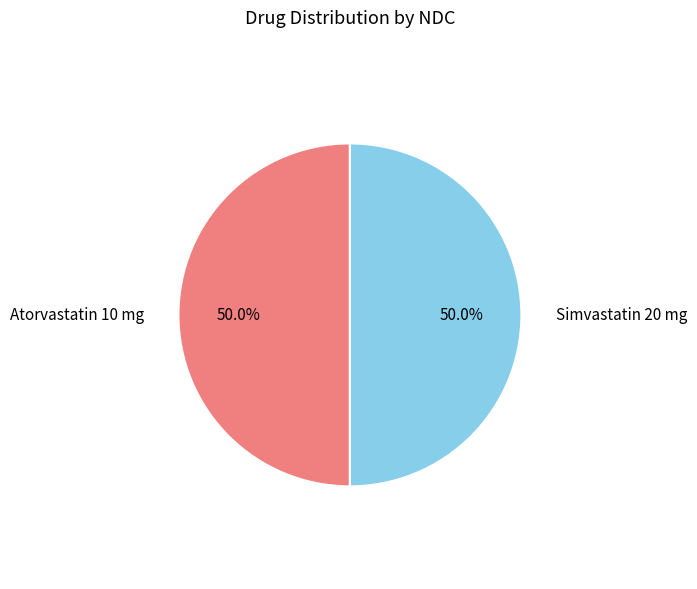

How many slices are in this pie chart?

2